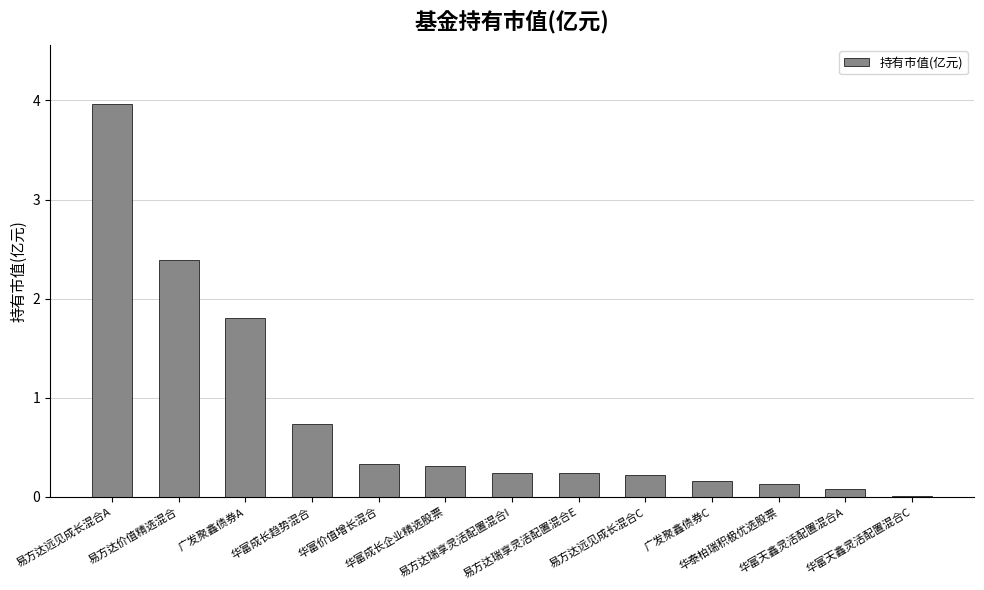

What is the maximum value shown in the chart?

4.0